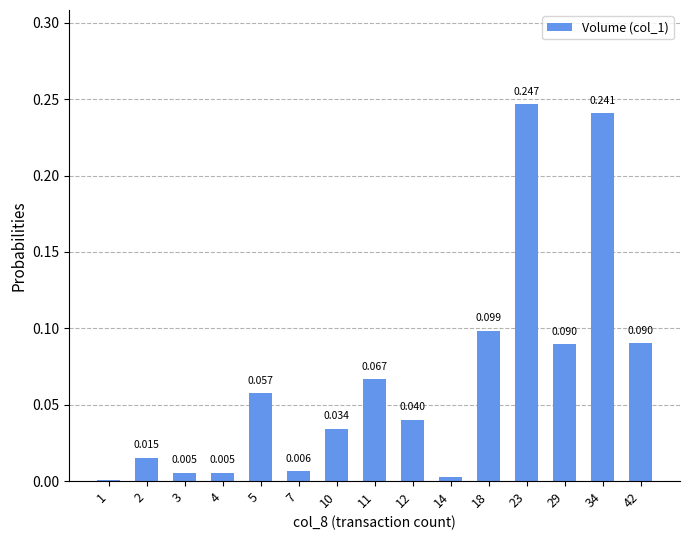

Which has a higher value, 14 or 3?

3